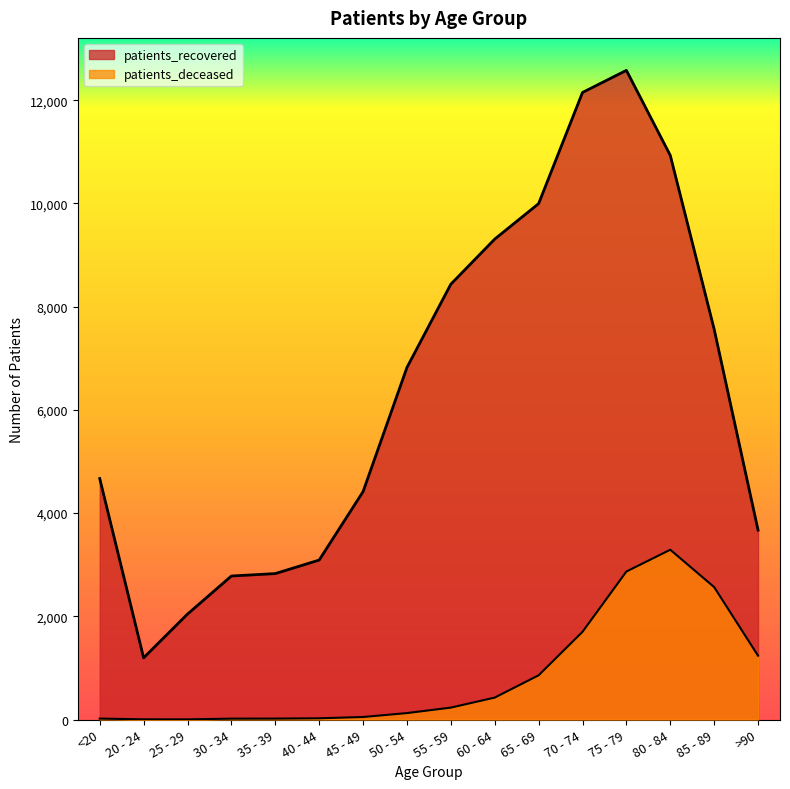

The patients_recovered series shows 2781 at 30 - 34. True or false?

True